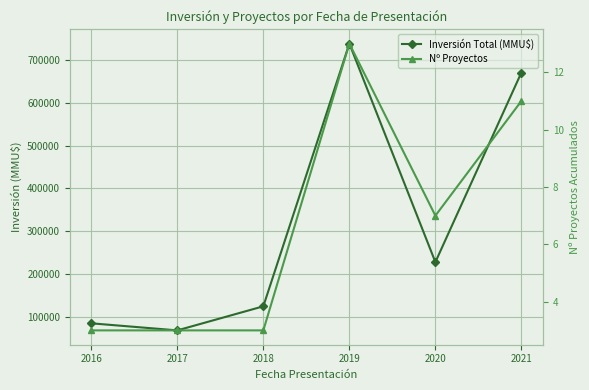

List the labels in order of Nº Proyectos value, largest first.

2019, 2021, 2020, 2016, 2017, 2018